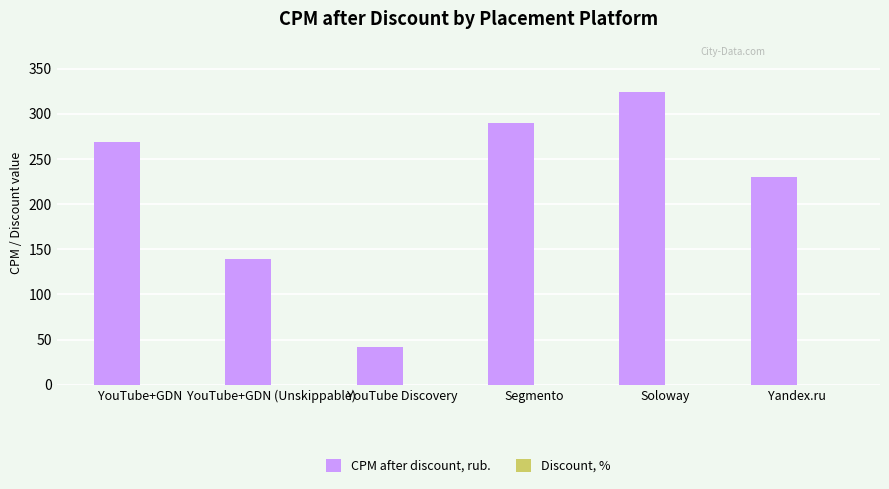

Reading right to left, extract all data points from this chart.

Yandex.ru=230.0	Soloway=324.0	Segmento=290.0	YouTube Discovery=41.9	YouTube+GDN (Unskippable)=139.8	YouTube+GDN=268.8